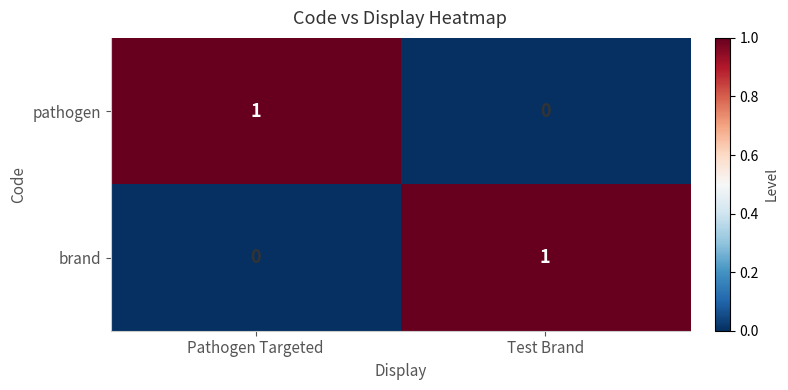

What is the spread (max minus min) of values at Test Brand?

1